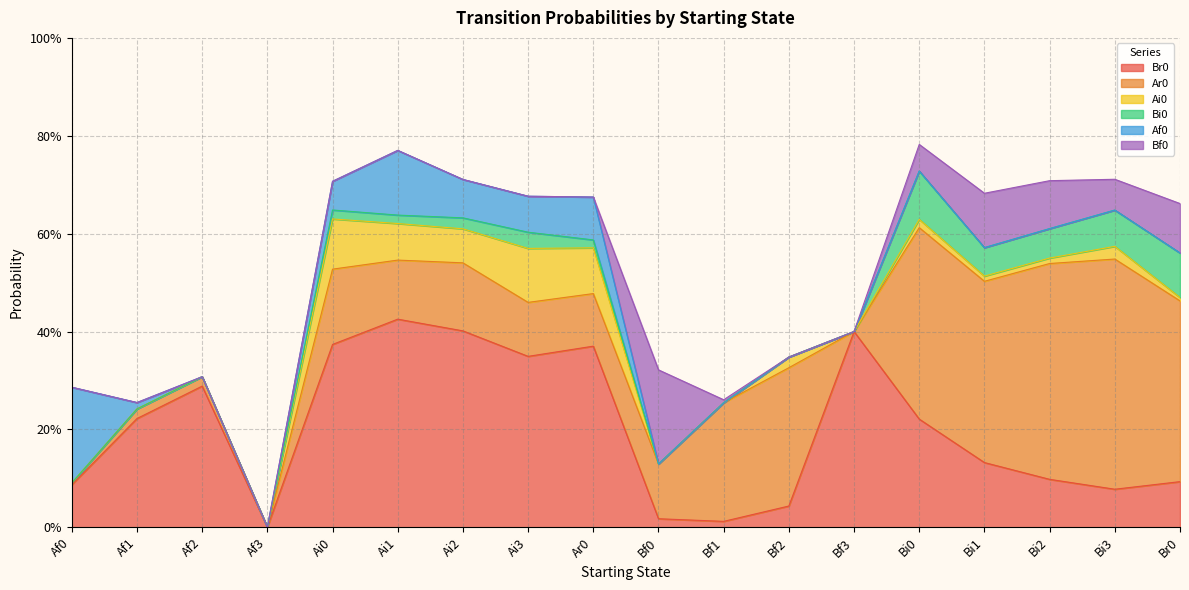

Where is Ai0 nearest to the value 0?

Af0